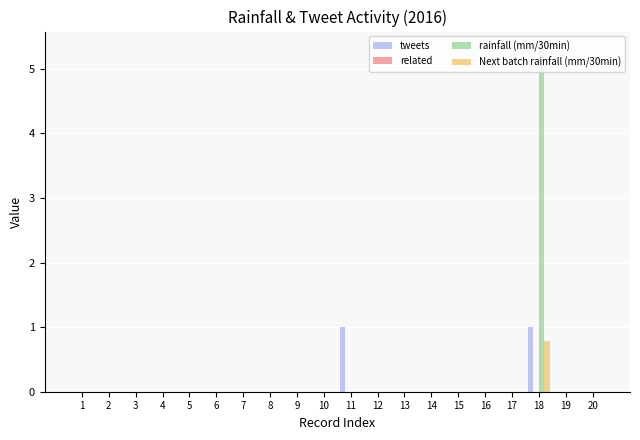

At which category is the sum across all series the highest?

18